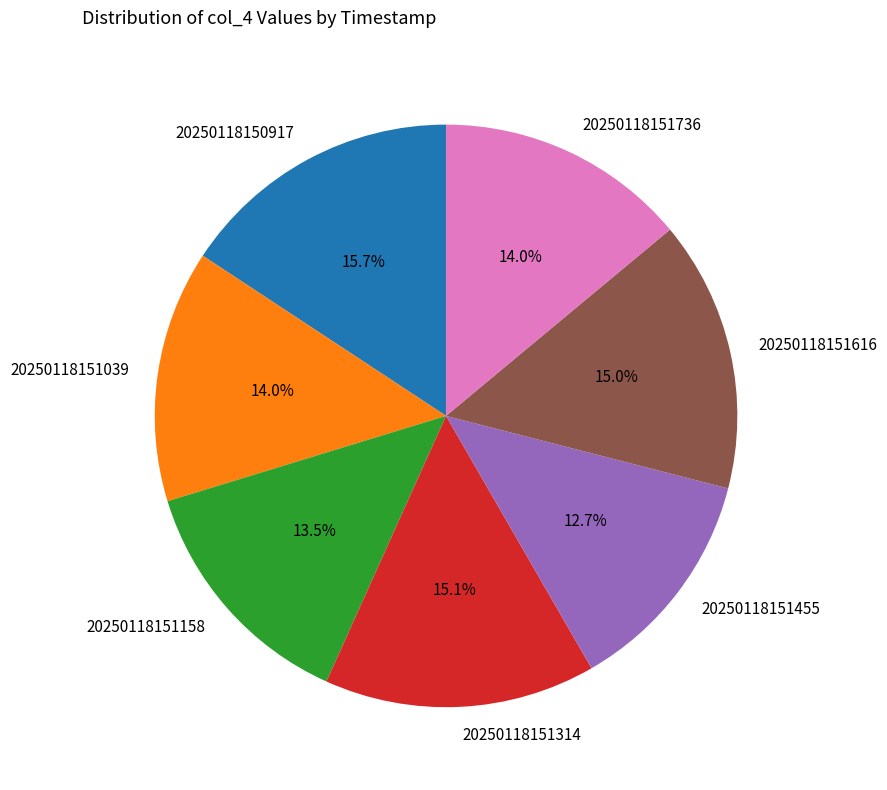

Which has a higher value, 20250118151314 or 20250118151736?

20250118151314